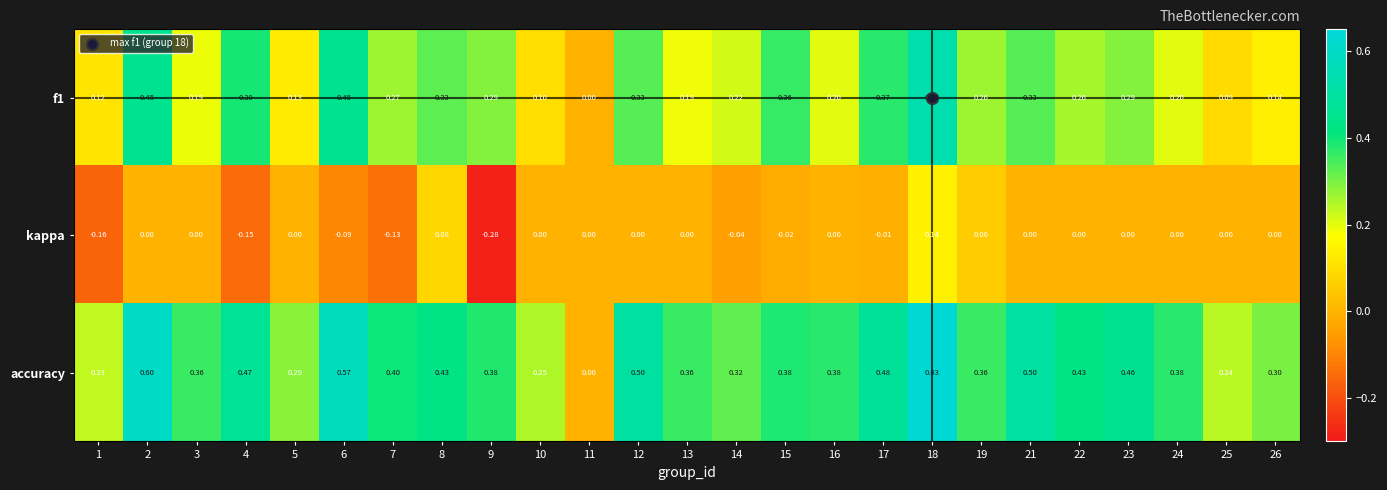

At which category is the sum across all series the highest?

18